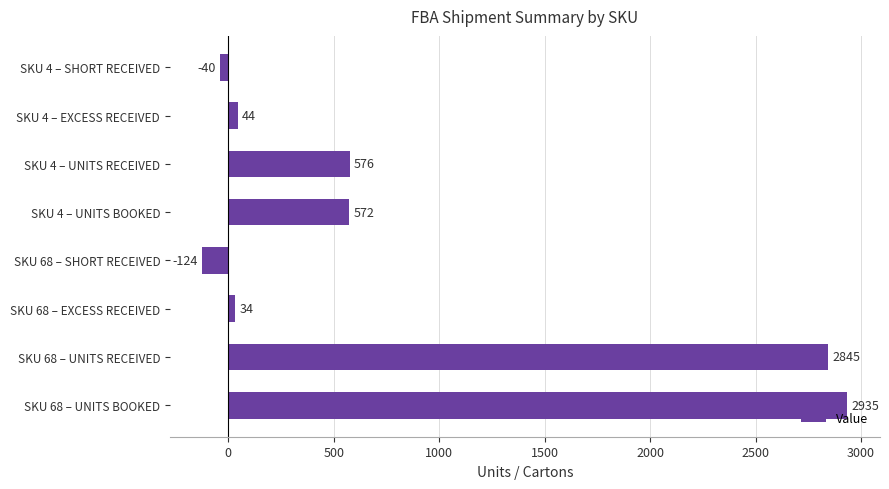

Reading top to bottom, list all the values displayed in this chart.

-40	44	576	572	-124	34	2845	2935